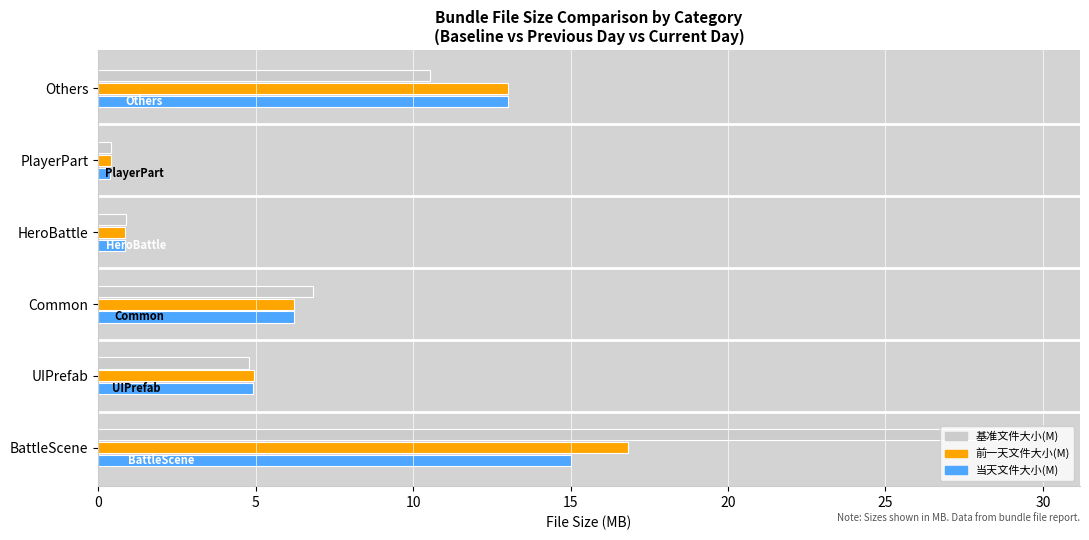

What are all the series names shown in the legend?

基准文件大小(M), 前一天文件大小(M), 当天文件大小(M)